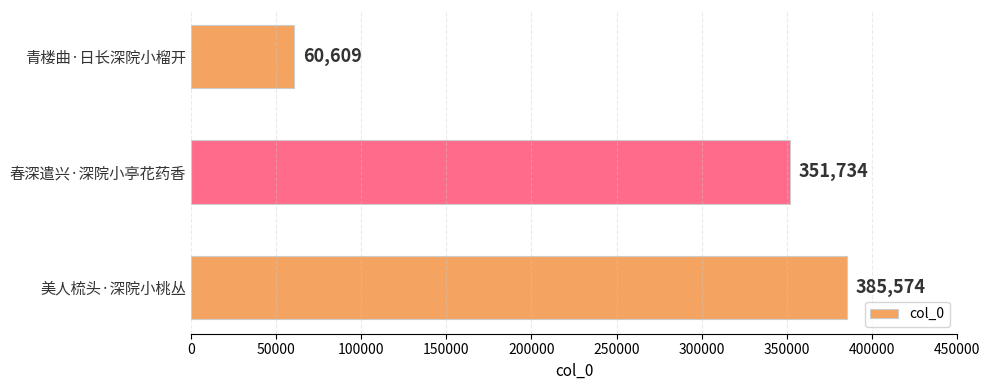

True or false: the data shows 60609 at 青楼曲·日长深院小榴开.

True